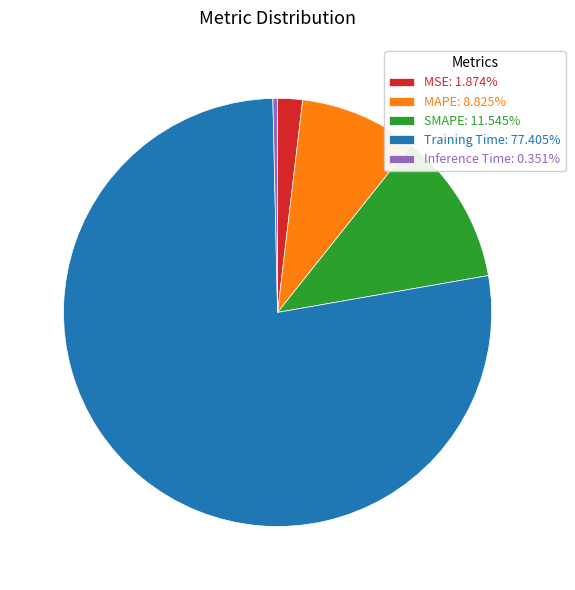

How many slices are in this pie chart?

5